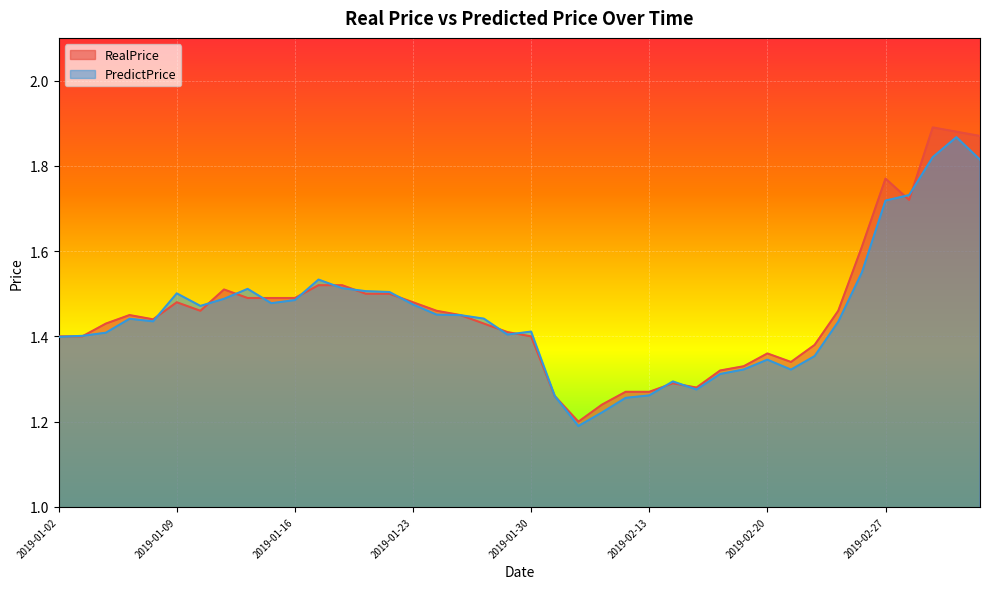

Reading right to left, transcribe all the data shown in this chart.

RealPrice: 1.9	1.9	1.9	1.7	1.8	1.6	1.5	1.4	1.3	1.4	1.3	1.3	1.3	1.3	1.3	1.3	1.2	1.2	1.3	1.4	1.4	1.4	1.4	1.5	1.5	1.5	1.5	1.5	1.5	1.5	1.5	1.5	1.5	1.5	1.5	1.4	1.4	1.4	1.4	1.4
PredictPrice: 1.8	1.9	1.8	1.7	1.7	1.5	1.4	1.4	1.3	1.3	1.3	1.3	1.3	1.3	1.3	1.3	1.2	1.2	1.3	1.4	1.4	1.4	1.4	1.5	1.5	1.5	1.5	1.5	1.5	1.5	1.5	1.5	1.5	1.5	1.5	1.4	1.4	1.4	1.4	1.4